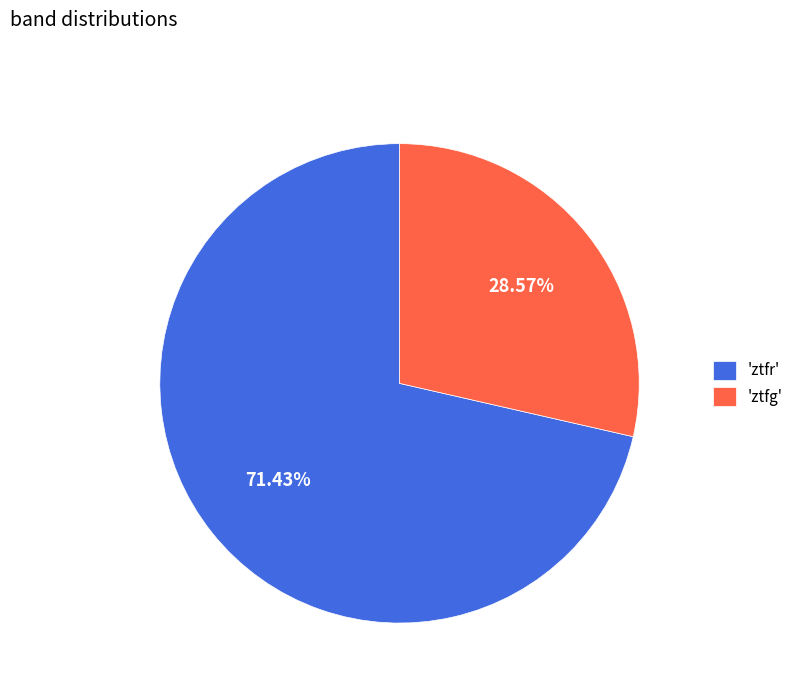

What is the smallest slice in the pie chart?

'ztfg'